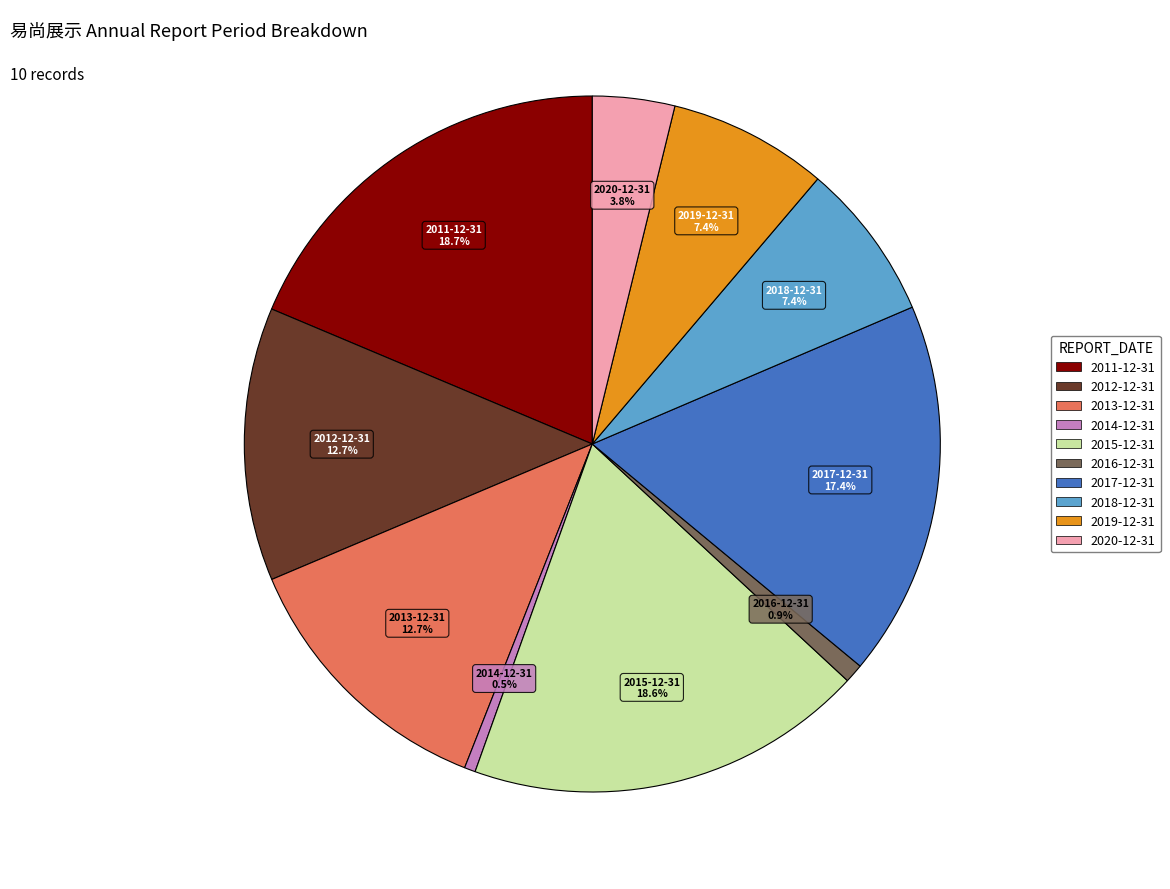

Which has a higher value, 2017-12-31 or 2011-12-31?

2011-12-31